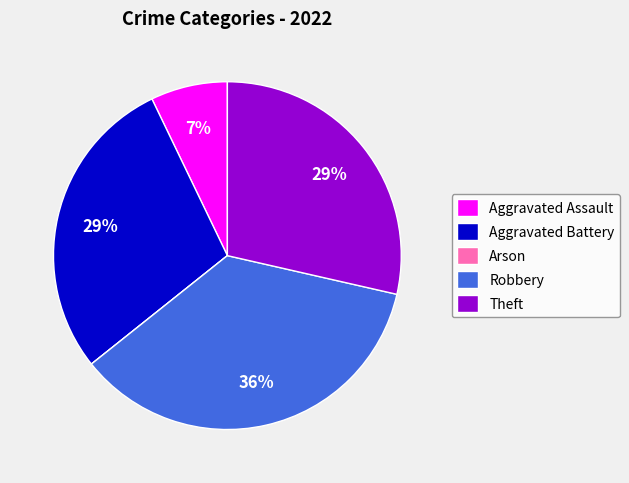

To the nearest percent, what is the difference between the largest and smallest slice percentages?

36%